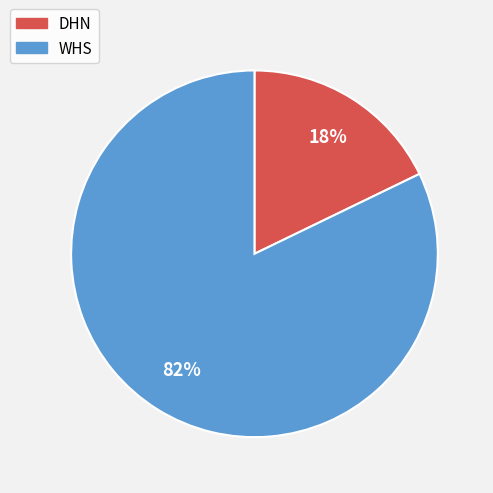

The WHS slice represents 82% of the pie. True or false?

True